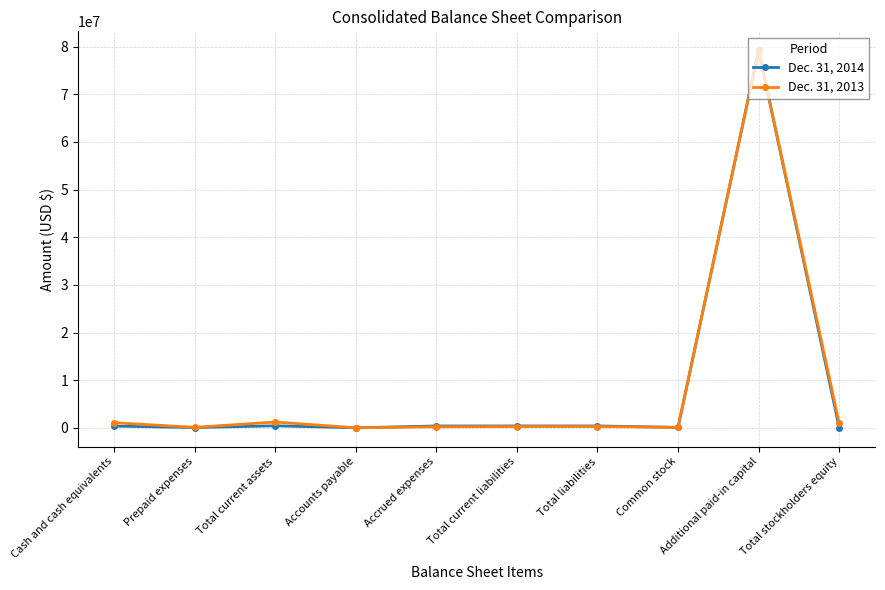

What are all the series names shown in the legend?

Dec. 31, 2014, Dec. 31, 2013